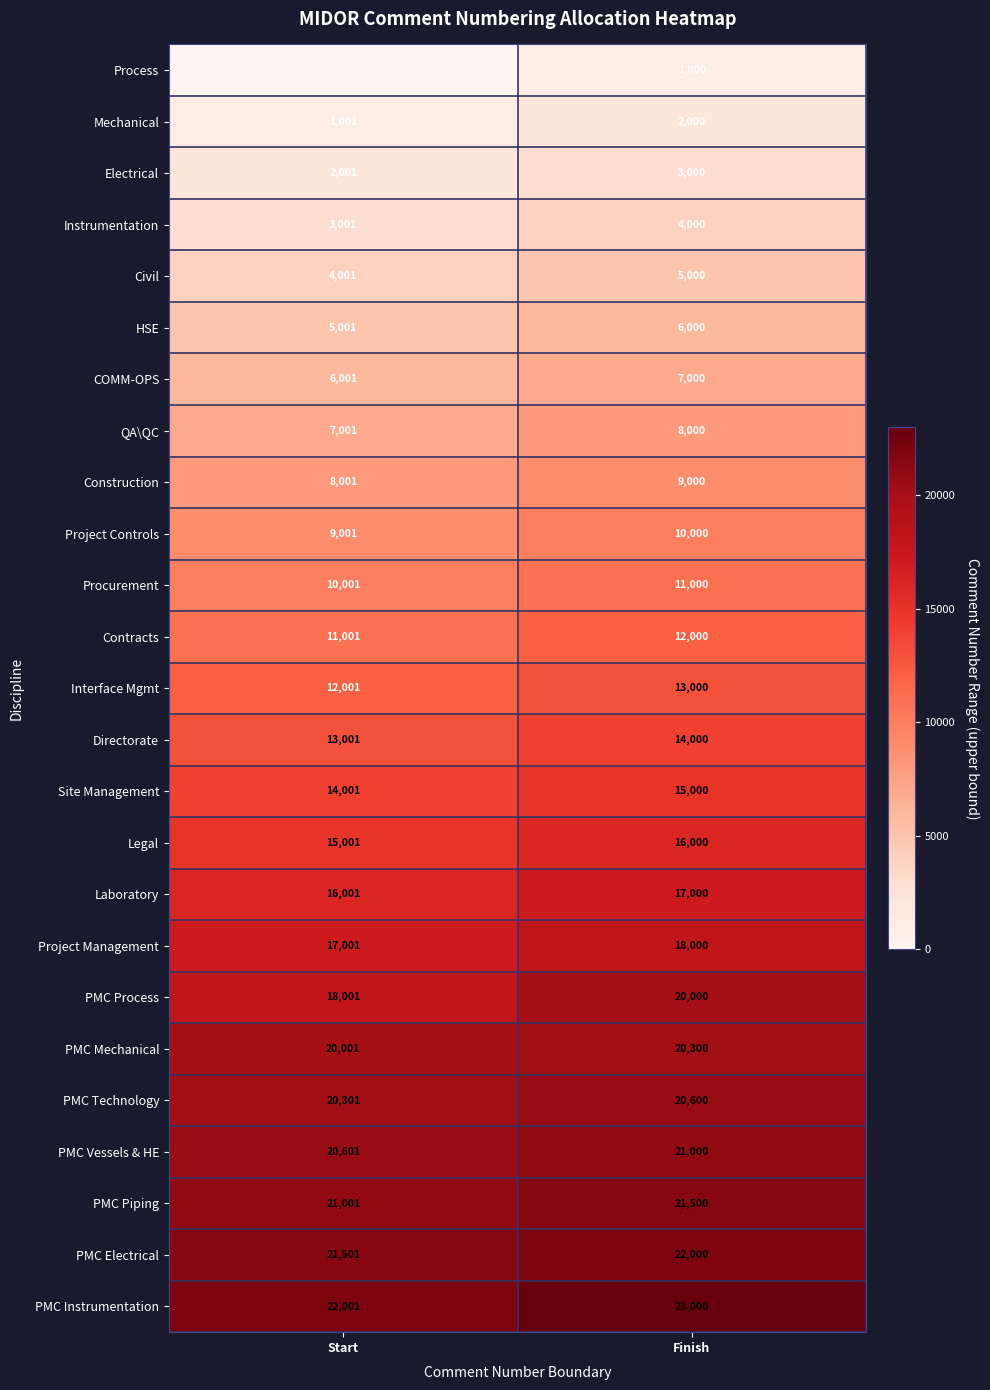

What is the difference between the highest and lowest values at Start?

22000